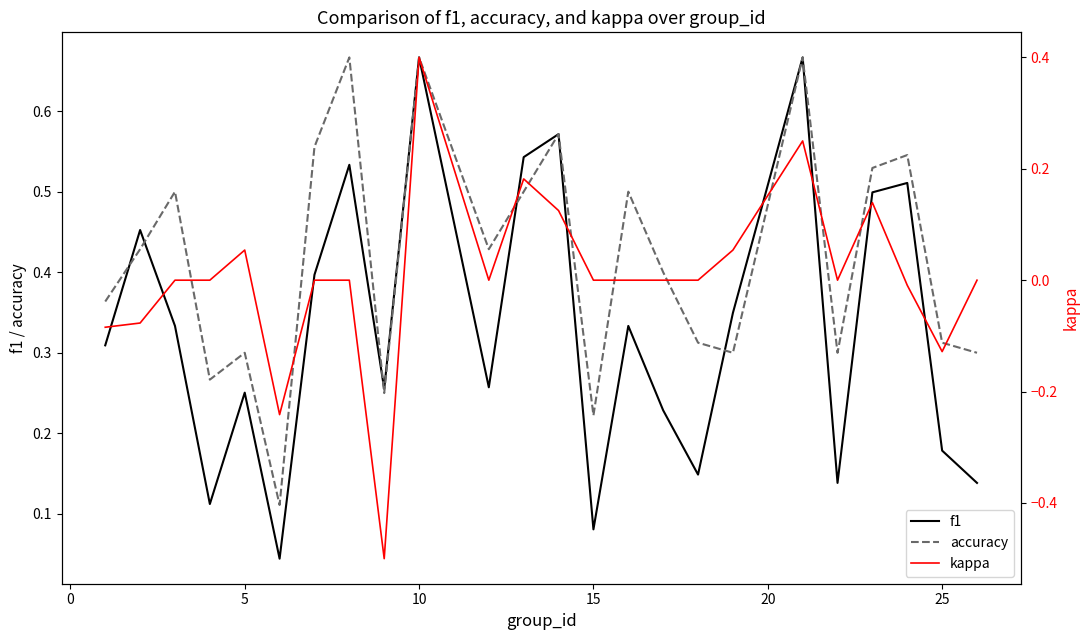

What is the value of the kappa point at the 6th from the left?

-0.2